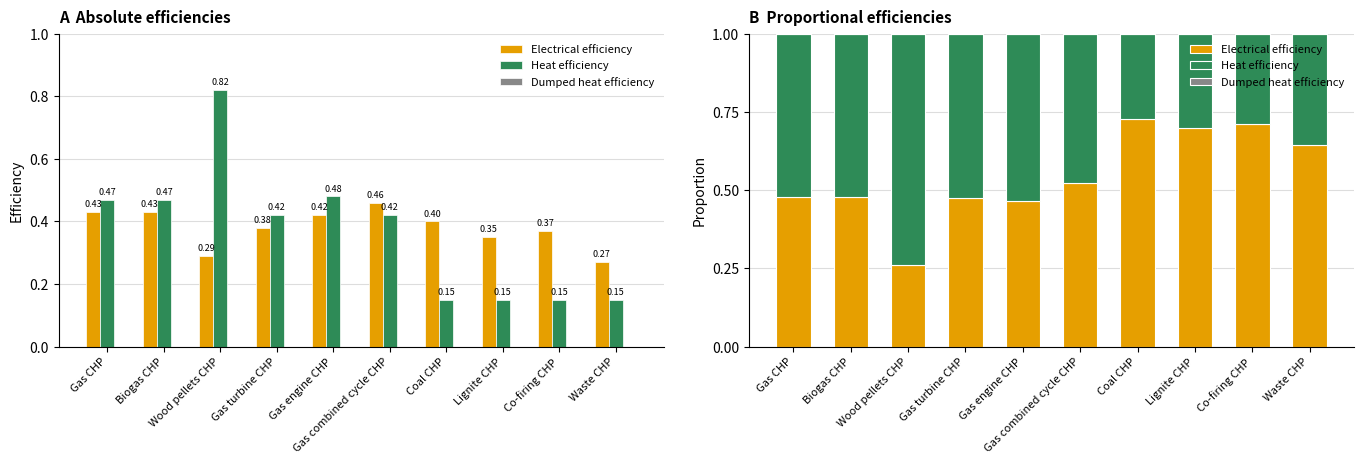

Does the chart contain any negative values?

No